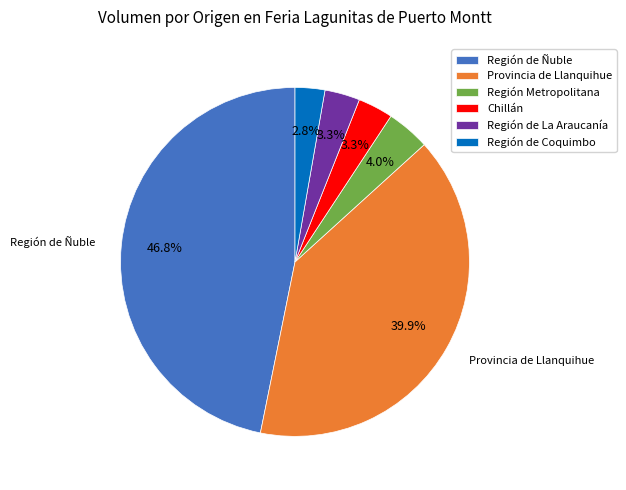

Which has a higher value, Provincia de Llanquihue or Chillán?

Provincia de Llanquihue